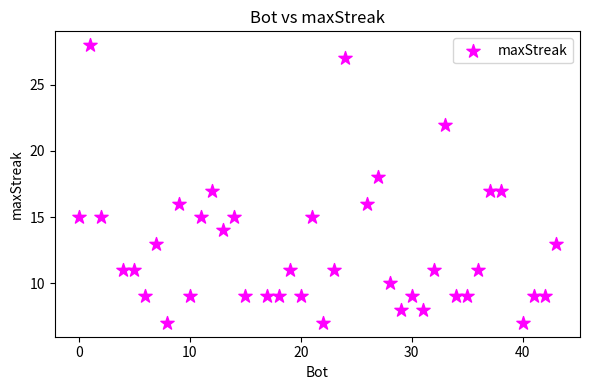

What is the range of Y values (max minus min)?

21